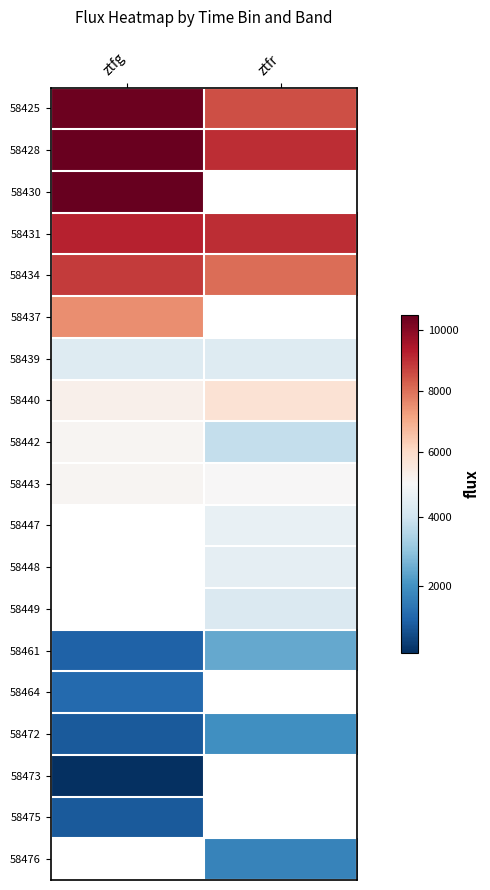

Which series has the largest total across all categories?

58428